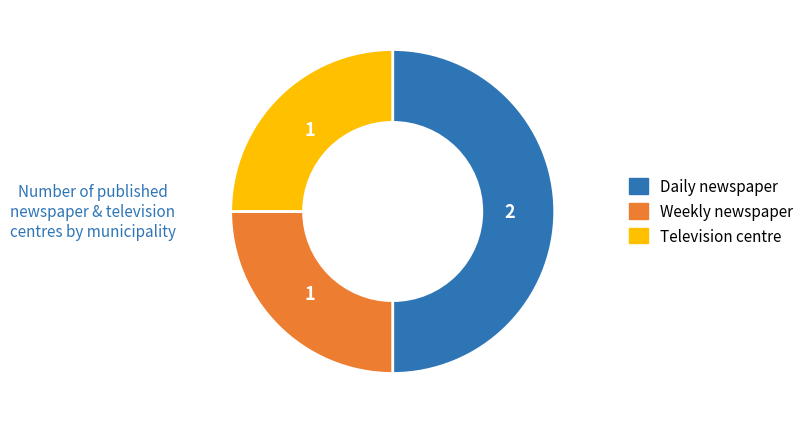

Is it true that Television centre is 16% of the pie?

False